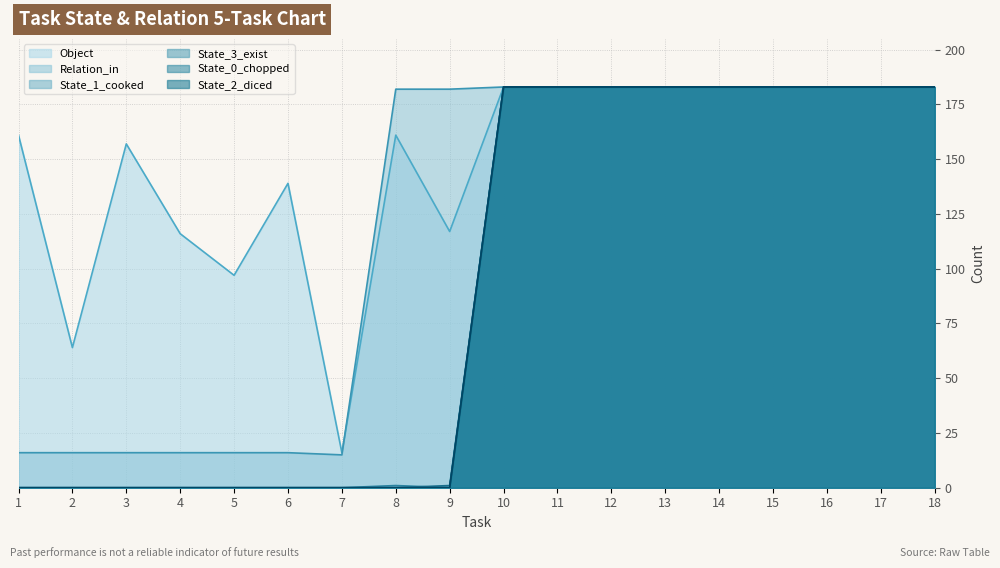

Reading right to left, what are all the values shown in this chart?

Object: 183	183	183	183	183	183	183	183	183	117	161	16	139	97	116	157	64	161
Relation_in: 183	183	183	183	183	183	183	183	183	182	182	15	16	16	16	16	16	16
State_1_cooked: 183	183	183	183	183	183	183	183	183	0	1	0	0	0	0	0	0	0
State_3_exist: 183	183	183	183	183	183	183	183	183	1	0	0	0	0	0	0	0	0
State_0_chopped: 183	183	183	183	183	183	183	183	183	0	0	0	0	0	0	0	0	0
State_2_diced: 183	183	183	183	183	183	183	183	183	0	0	0	0	0	0	0	0	0